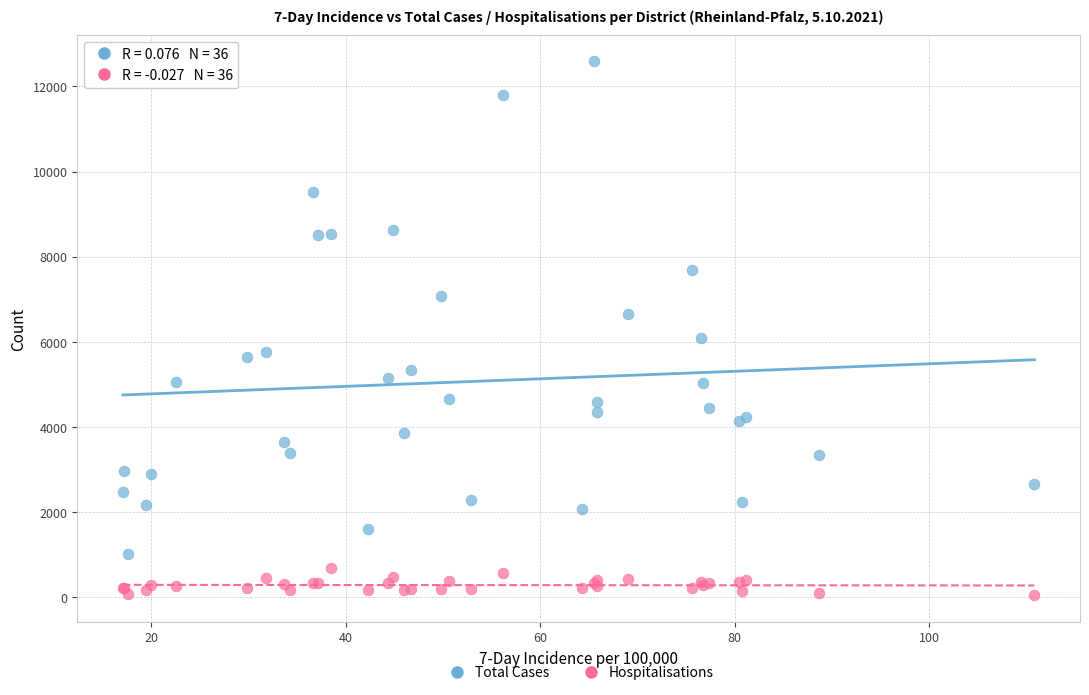

Which series reaches the maximum Y coordinate?

Total Cases